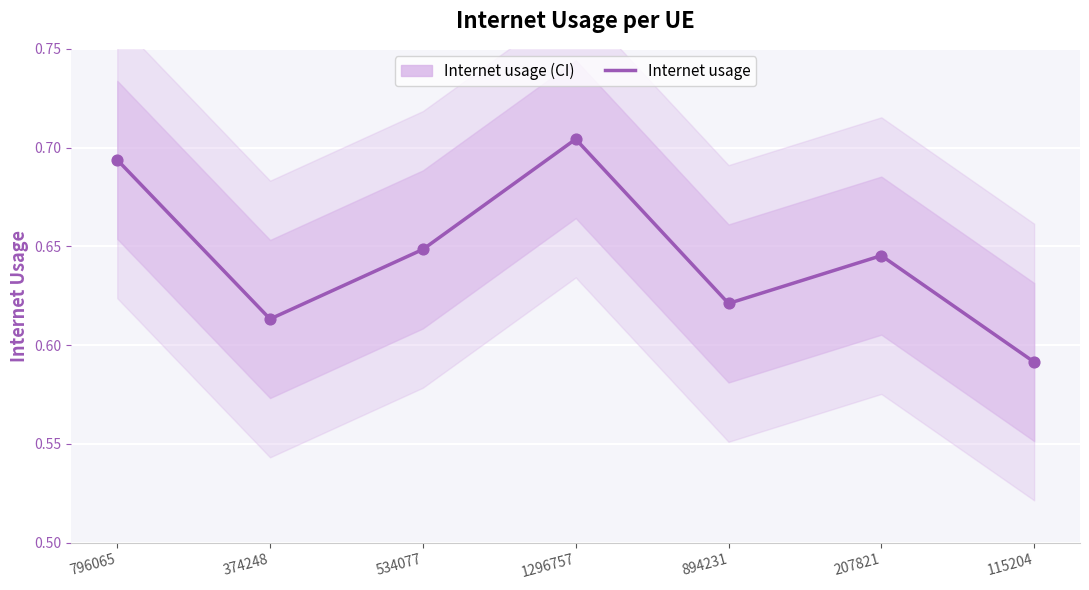

Which has a higher value, 374248 or 796065?

796065